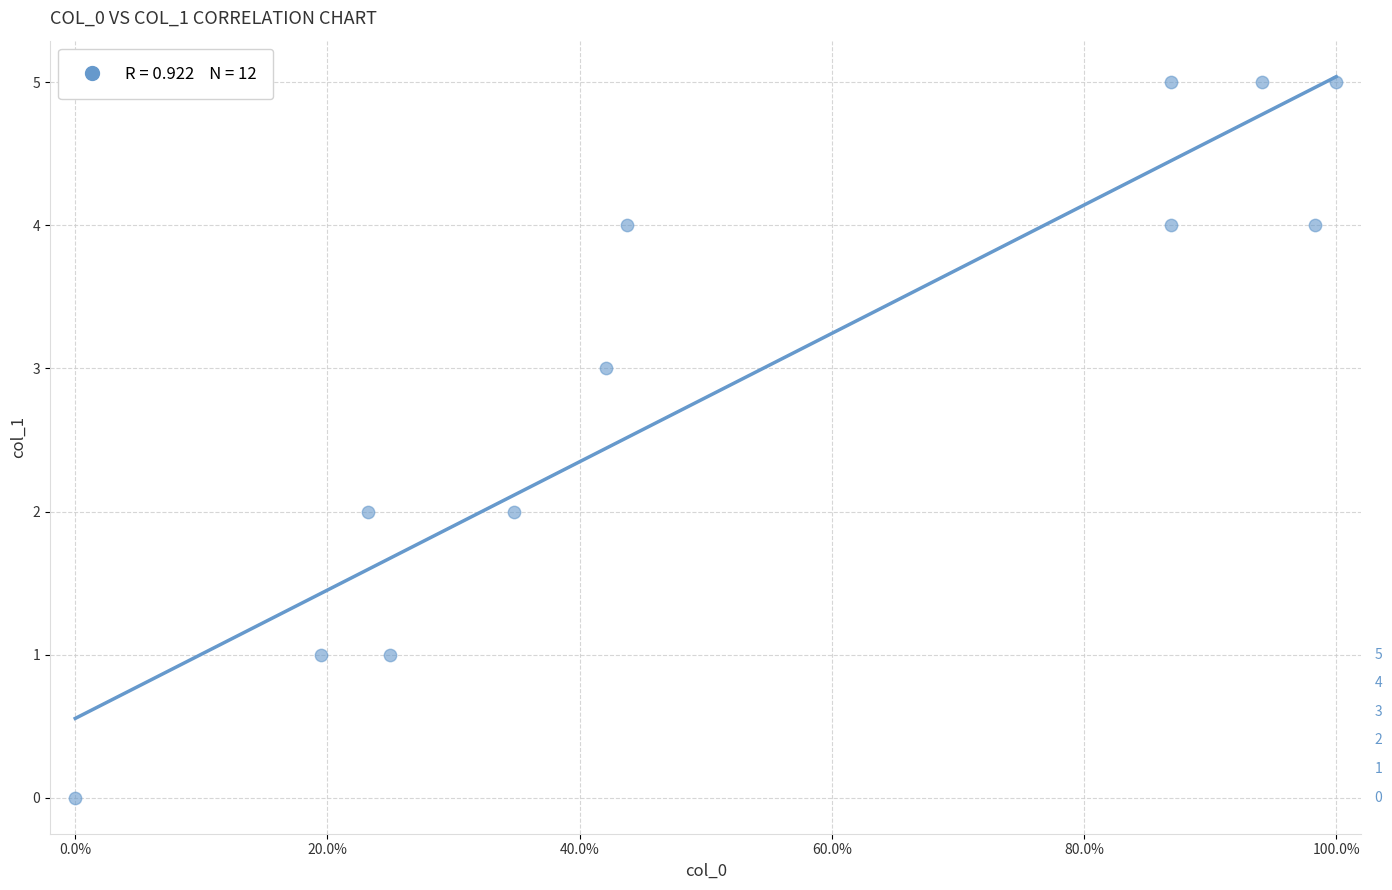

What is the range of Y values (max minus min)?

5